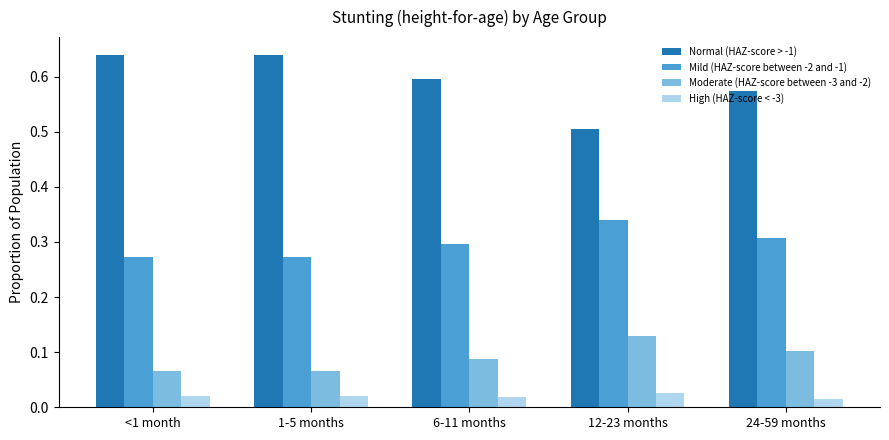

What is the sum of the Normal (HAZ-score > -1) values at 12-23 months and <1 month?

1.1